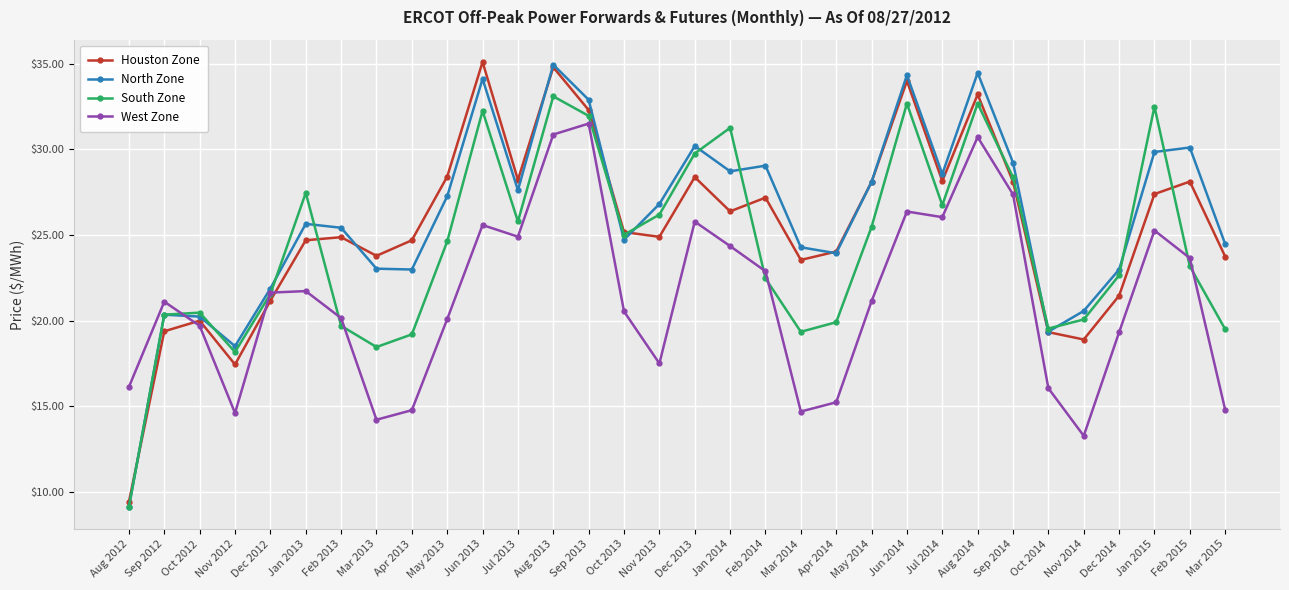

Read the South Zone value at Aug 2012.

9.1